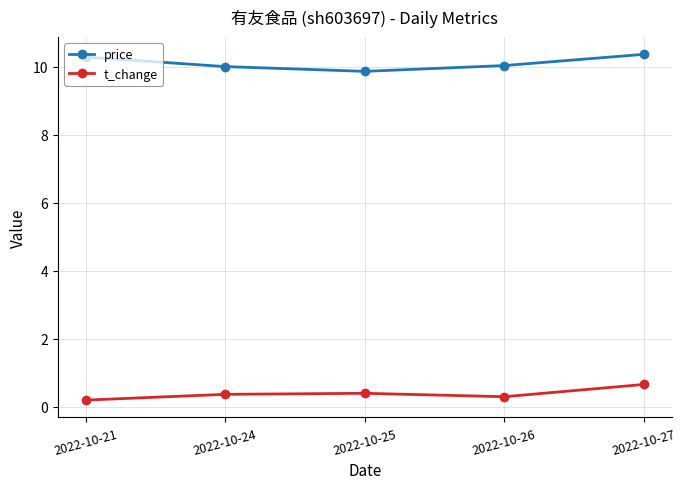

What is the total value across all series at 2022-10-24?

10.4